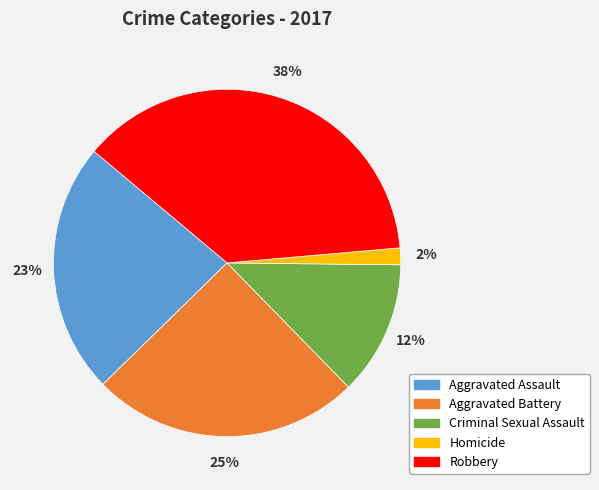

Do Criminal Sexual Assault and Aggravated Assault together represent more than half of the pie?

No